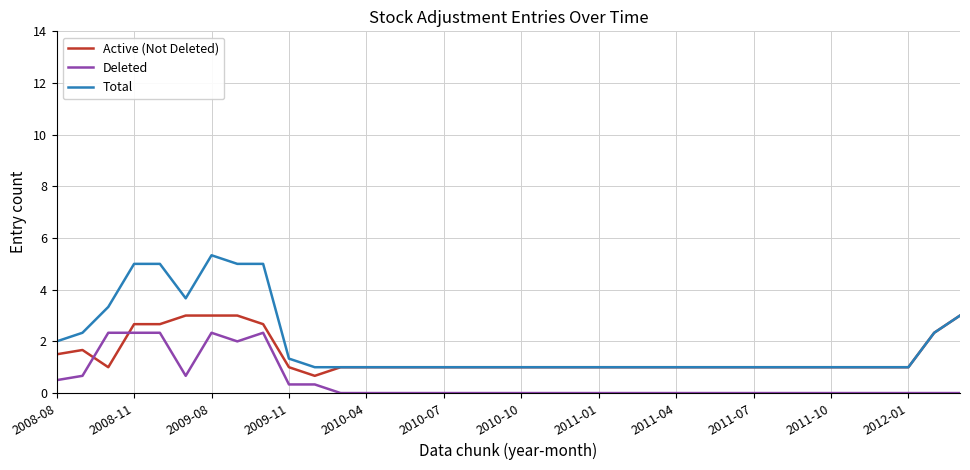

What is the greatest value displayed?

5.3